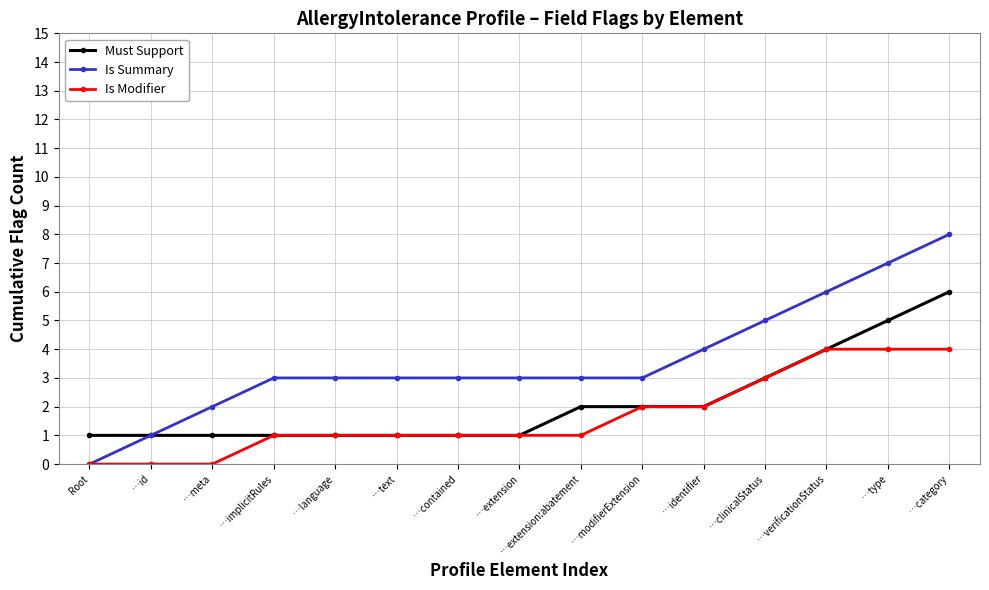

The value of Is Summary at …id is 1. True or false?

True